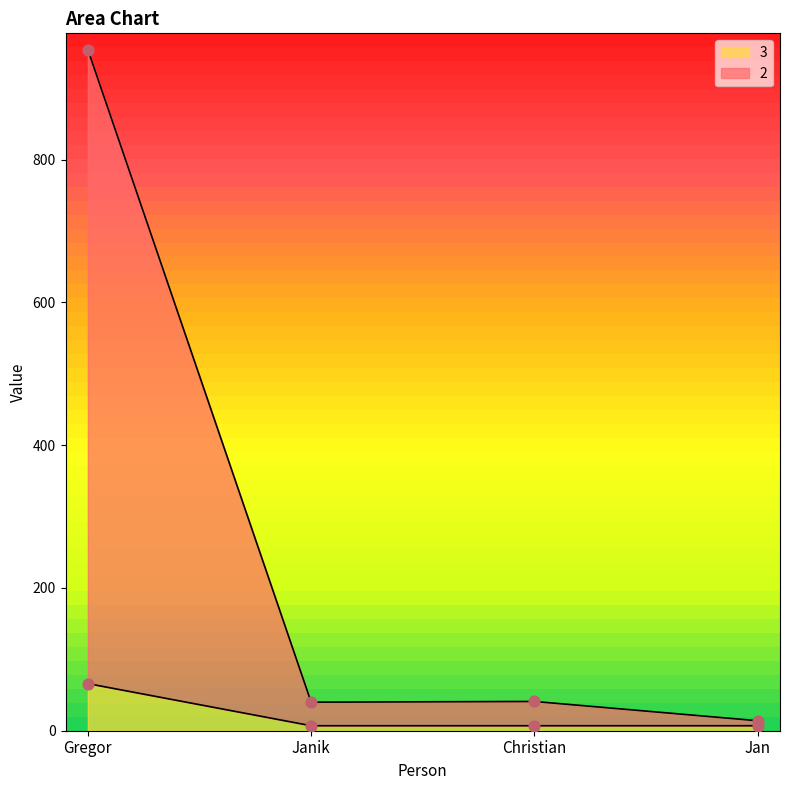

At how many categories does at least one series exceed 91?

1